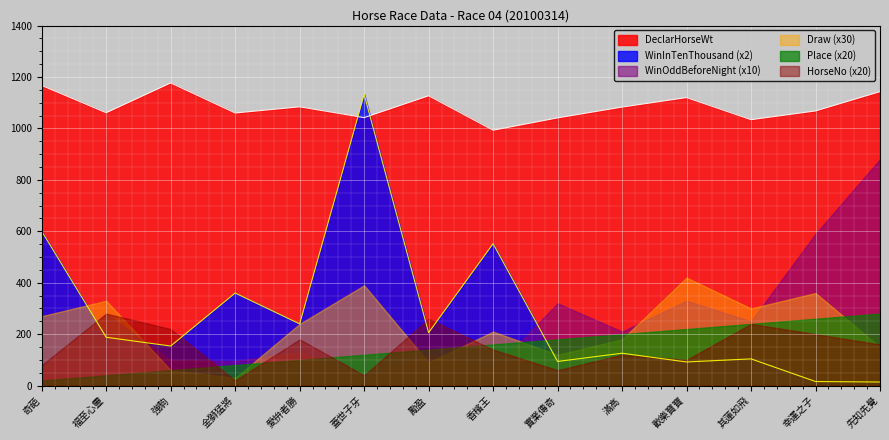

How many series are shown in this chart?

6